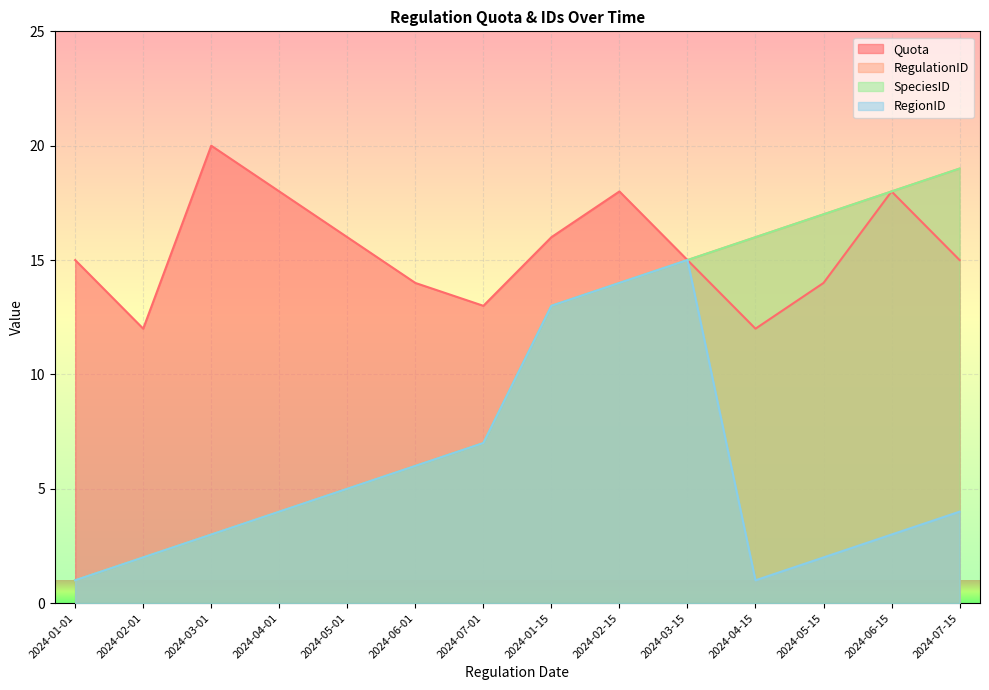

Between 2024-06-15 and 2024-02-15, which is larger?

2024-06-15